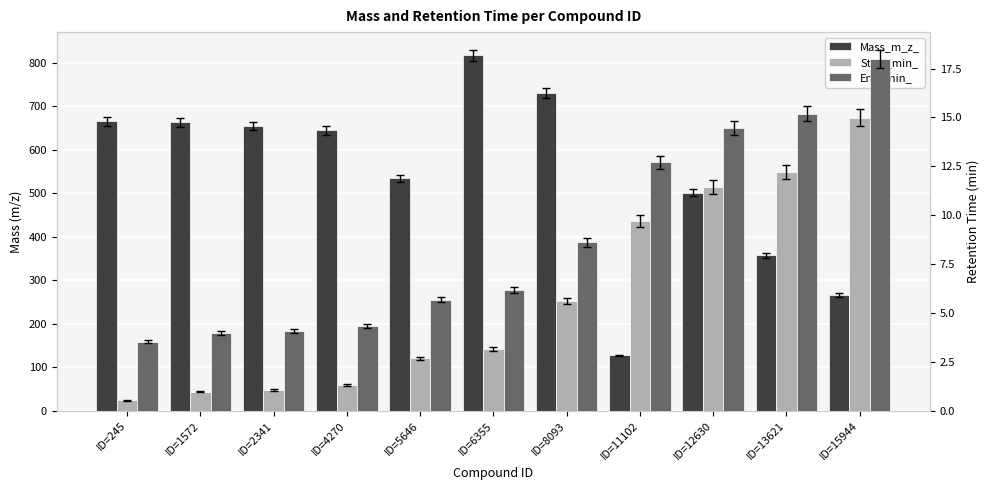

What is the maximum value for Start_min_?

15.0